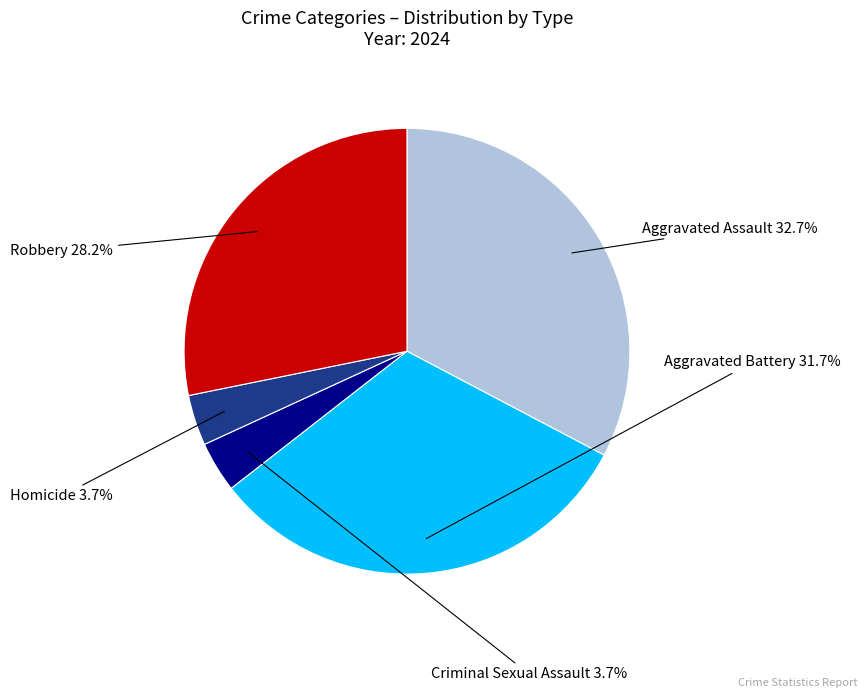

Is there any slice that represents more than half of the pie?

No